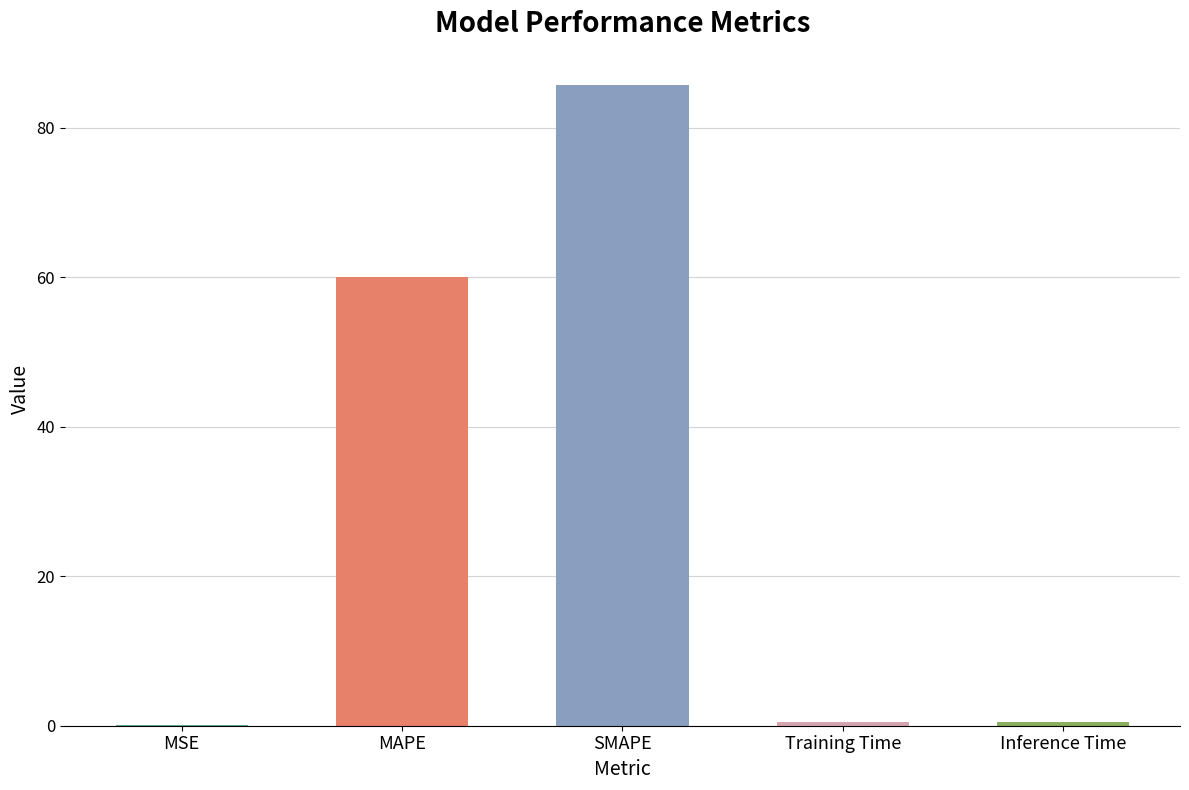

At which label is the value closest to 42?

MAPE